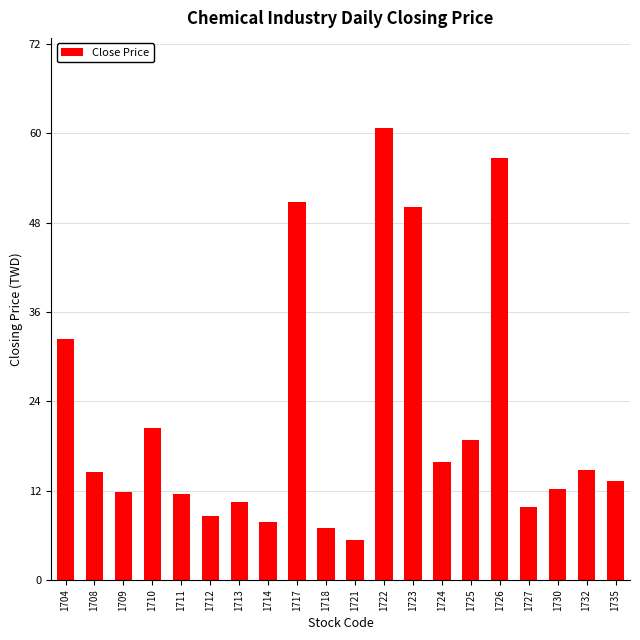

What is the difference between the maximum and minimum values?

55.4